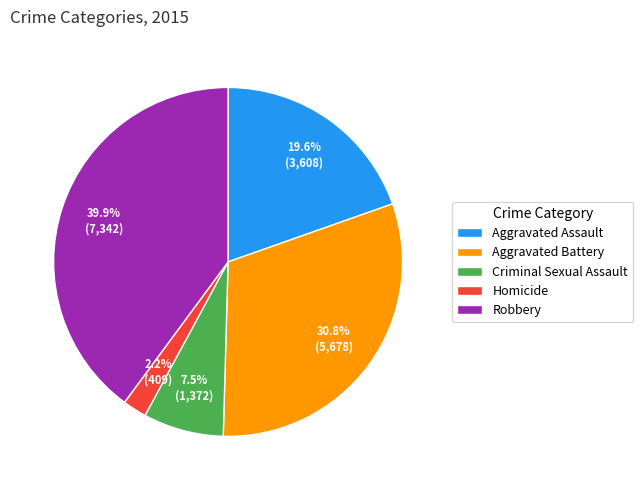

Which slice is the smallest?

Homicide